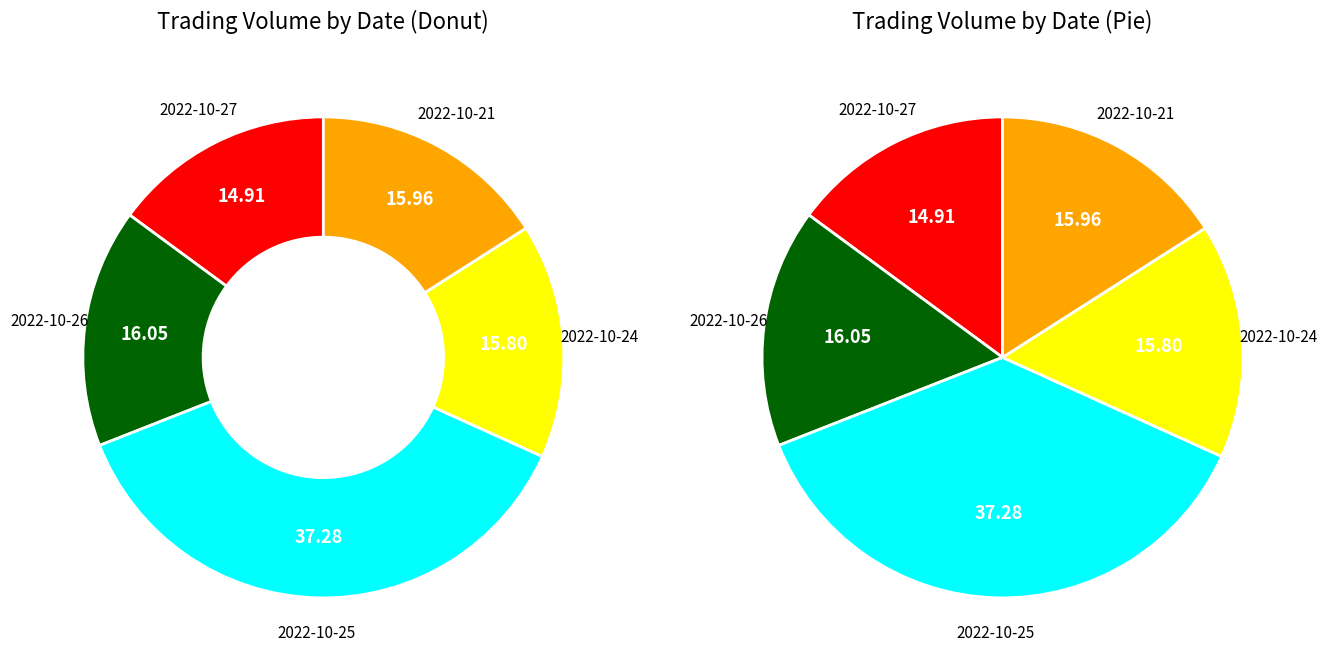

To the nearest percent, what is the difference between the largest and smallest slice percentages?

22%